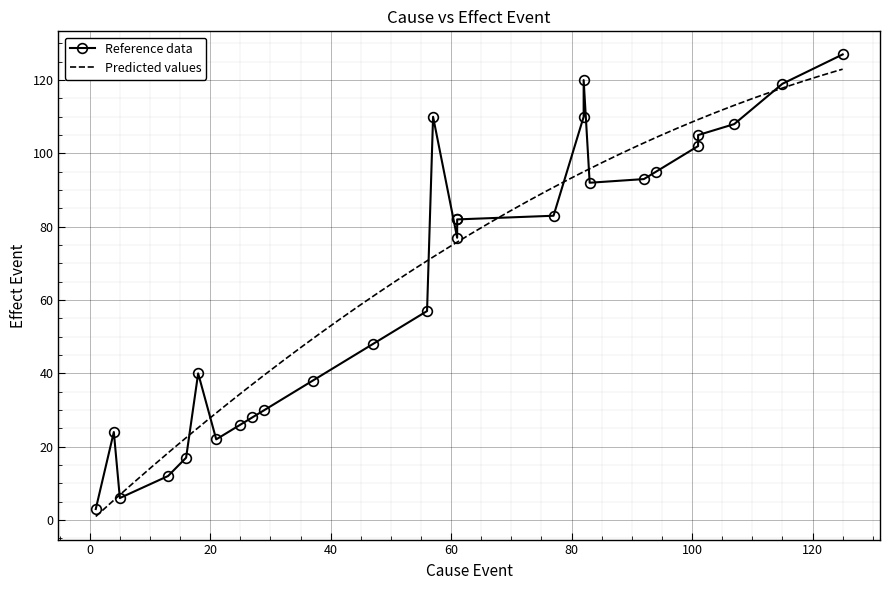

Which category has the highest value across all series?

125